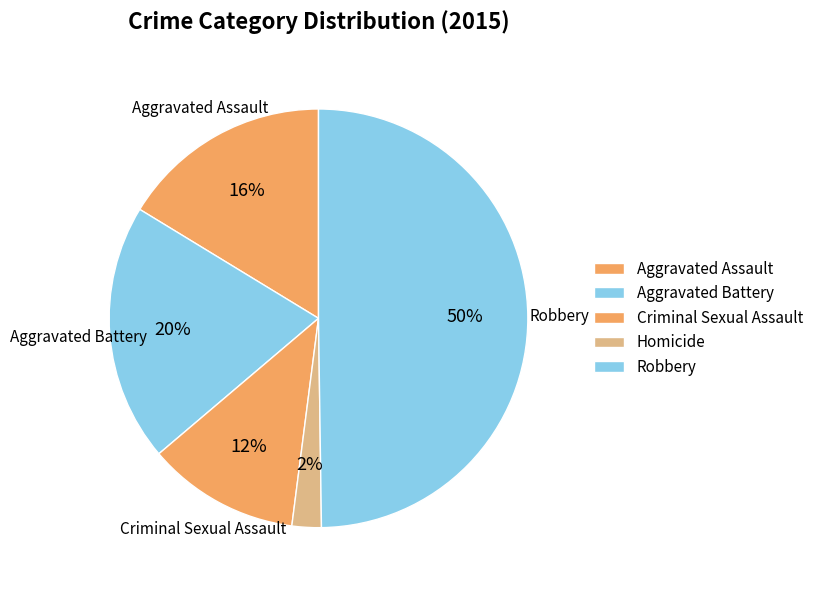

Is it true that Aggravated Assault is 5% of the pie?

False